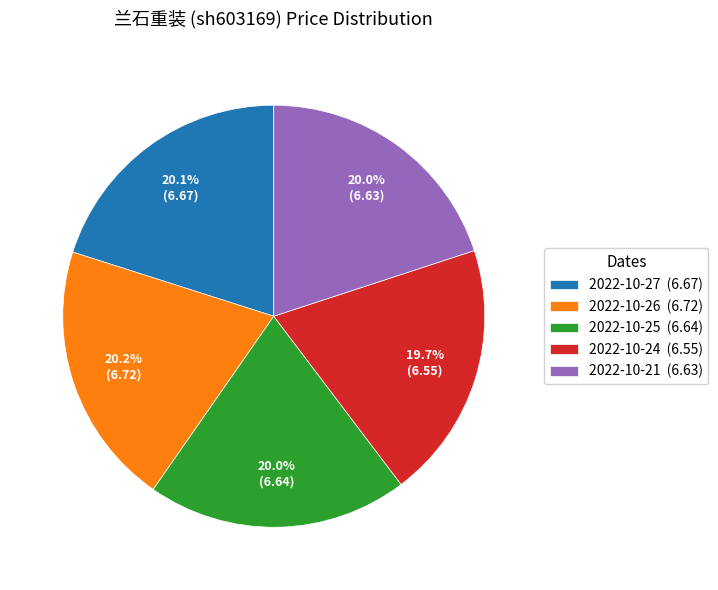

Is it true that 2022-10-21 is 35% of the pie?

False